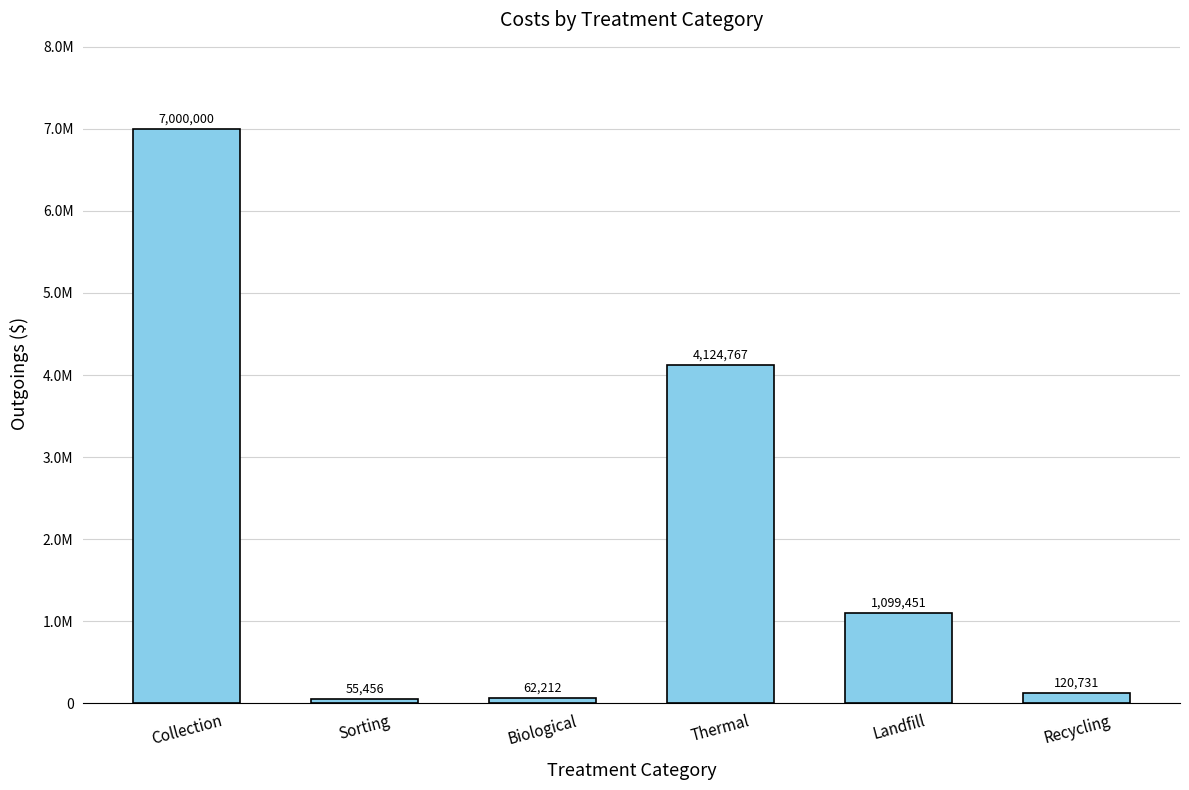

What is the smallest value displayed?

55456.2